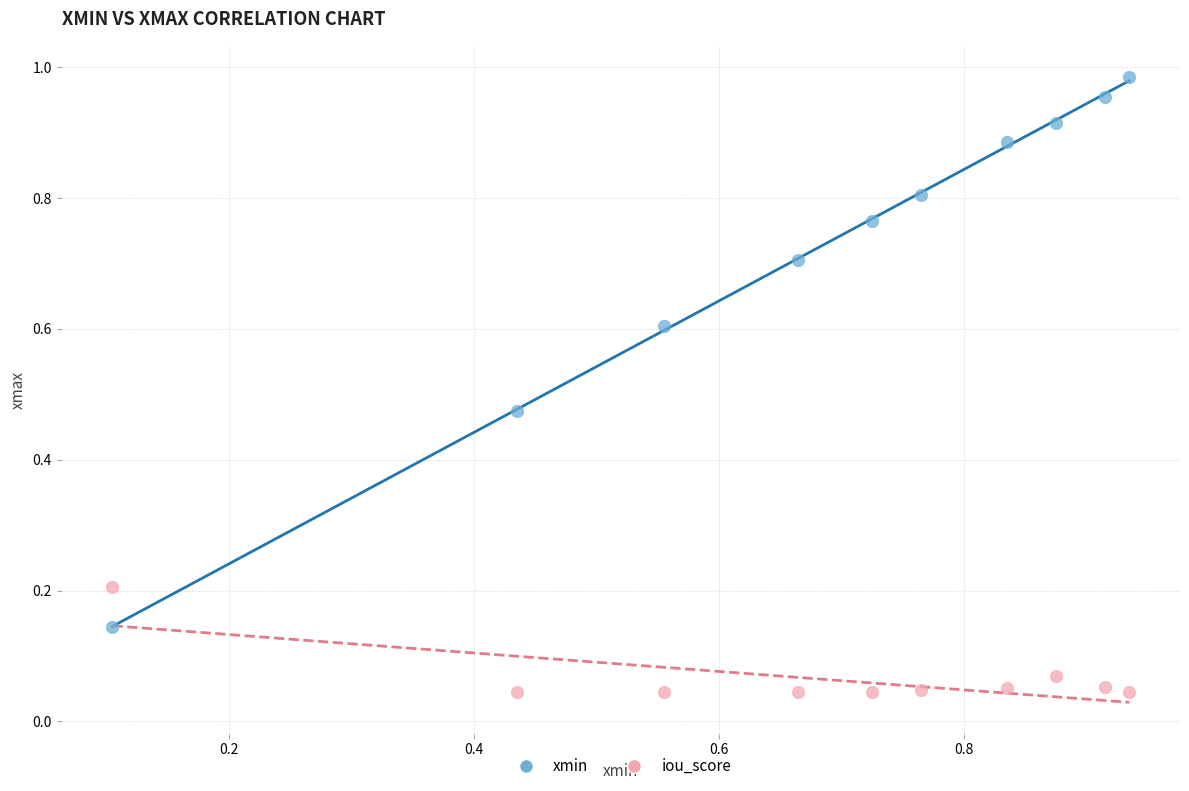

What are all the series names shown in the legend?

xmin, iou_score